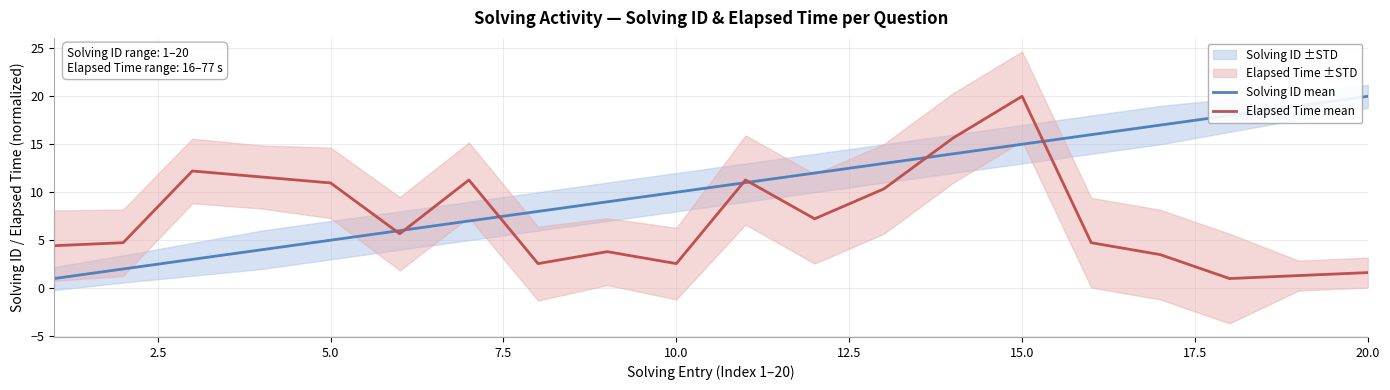

How many distinct data groups are displayed?

2